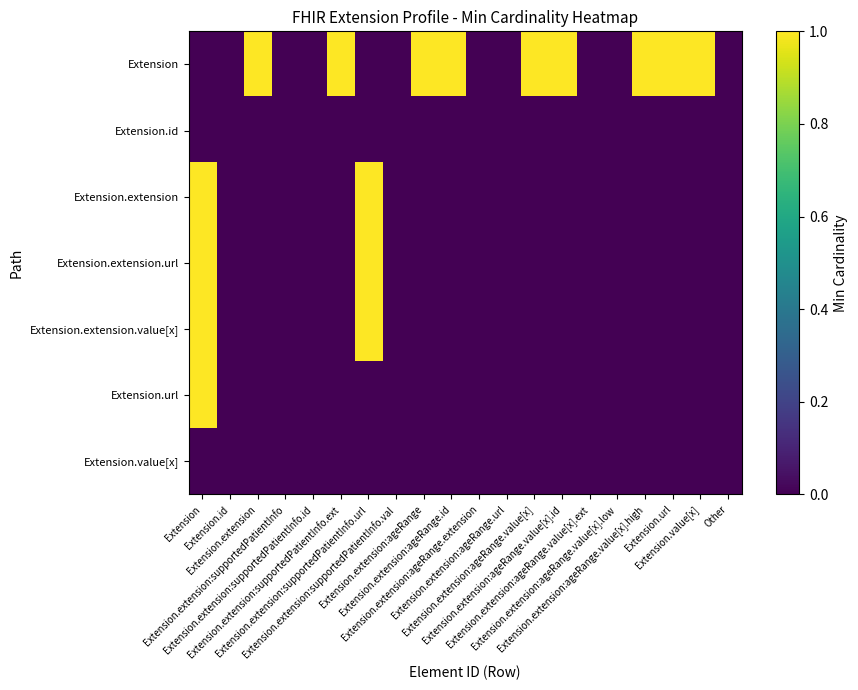

Between Extension.extension:supportedPatientInfo and Extension.extension, which is larger?

Extension.extension